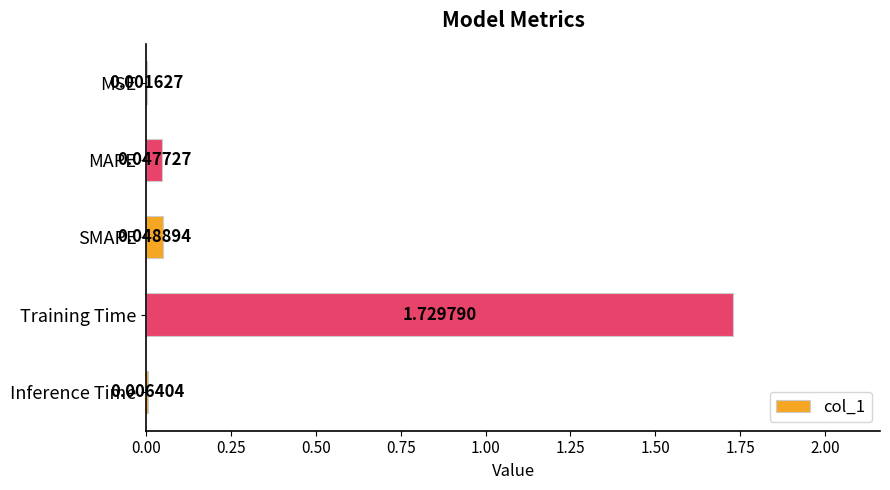

Which category has the highest value across all series?

Training Time